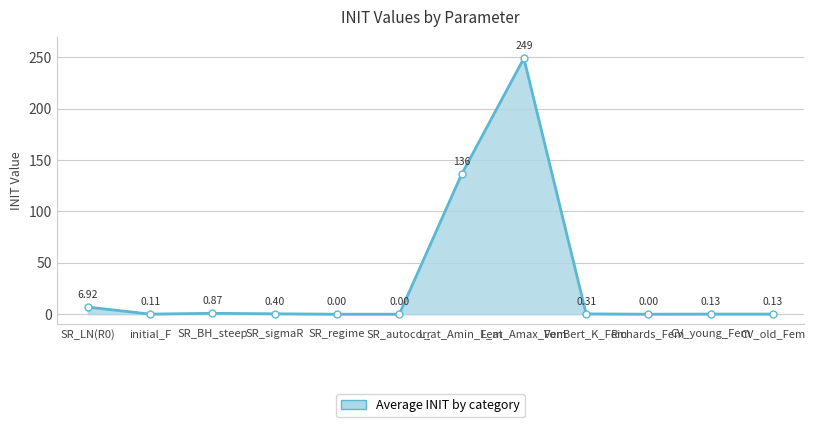

How many values are above zero?

10